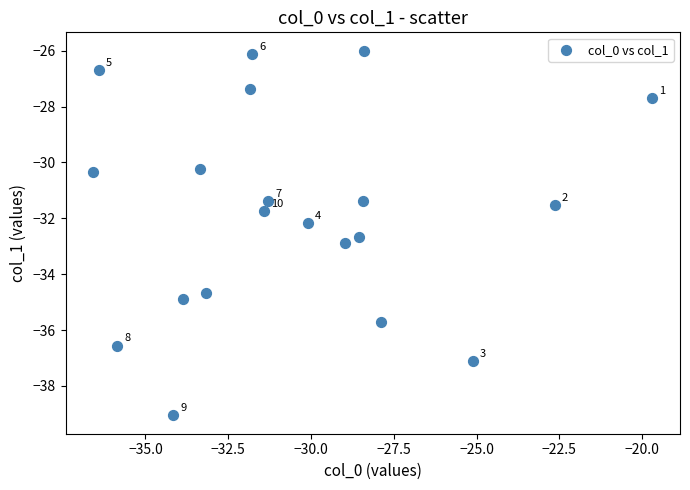

What Y value in the scatter plot is closest to -32?

-32.2